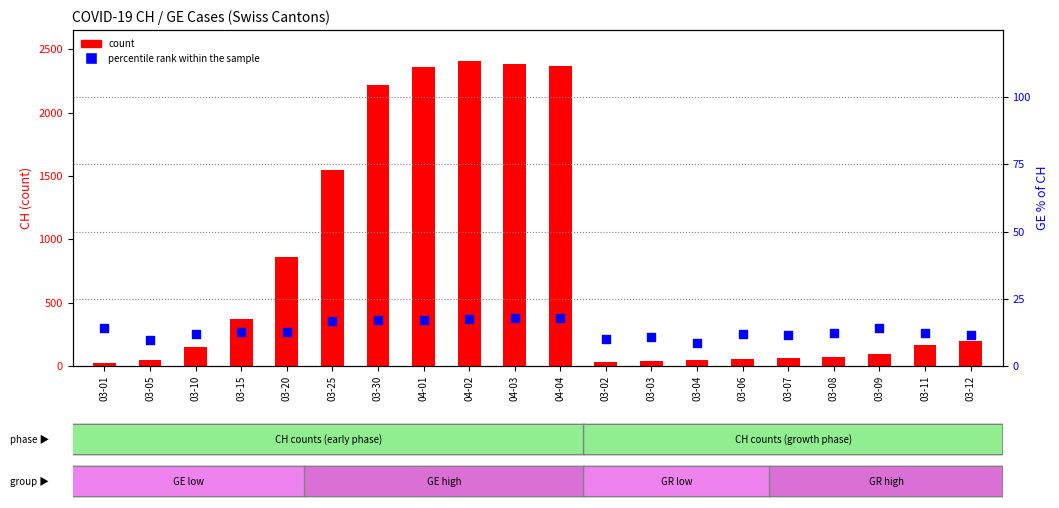

At how many categories does at least one series exceed 2287?

4